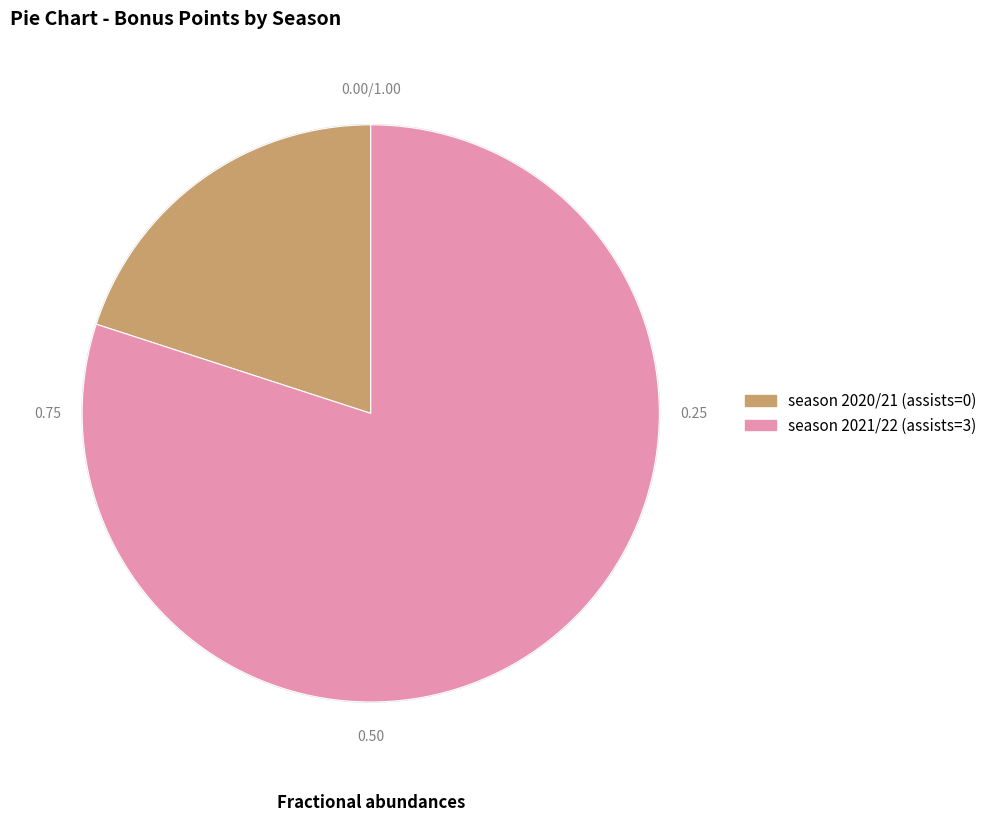

To the nearest percent, what percentage of the pie is season 2020/21 (assists=0)?

20%